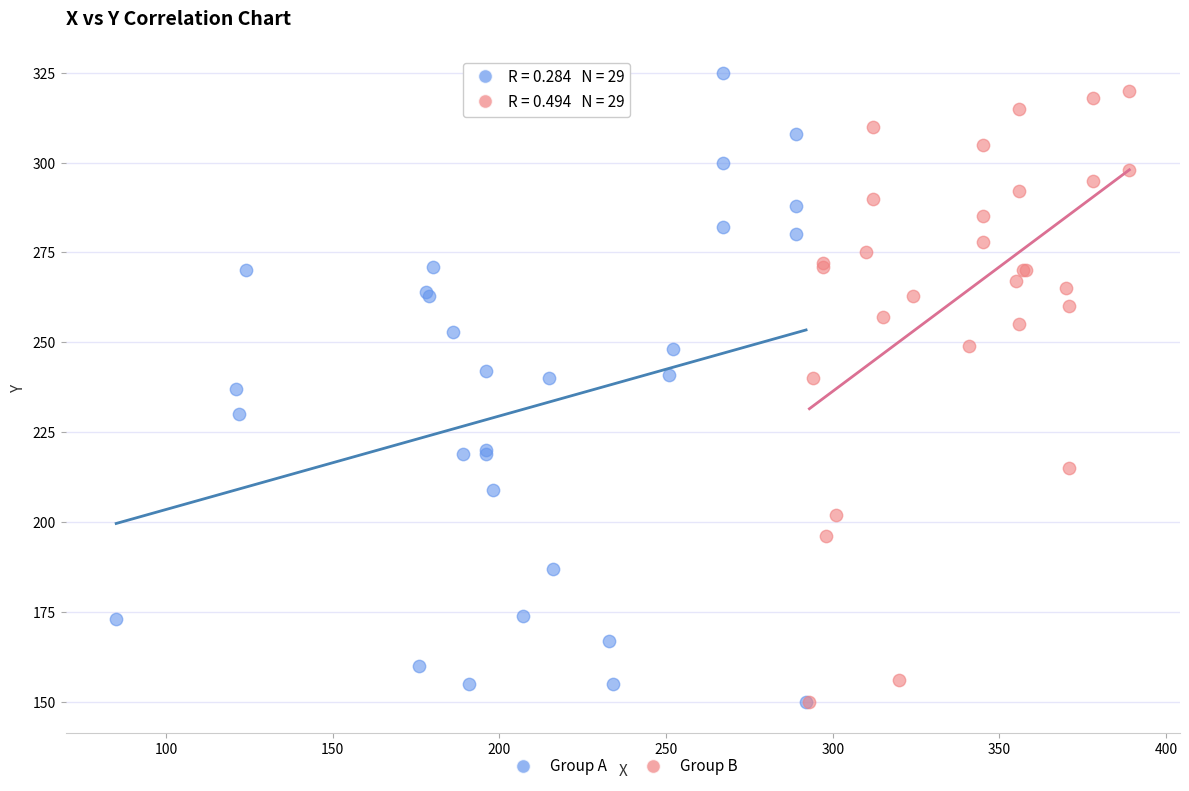

Which series has the widest spread of Y values?

Group A